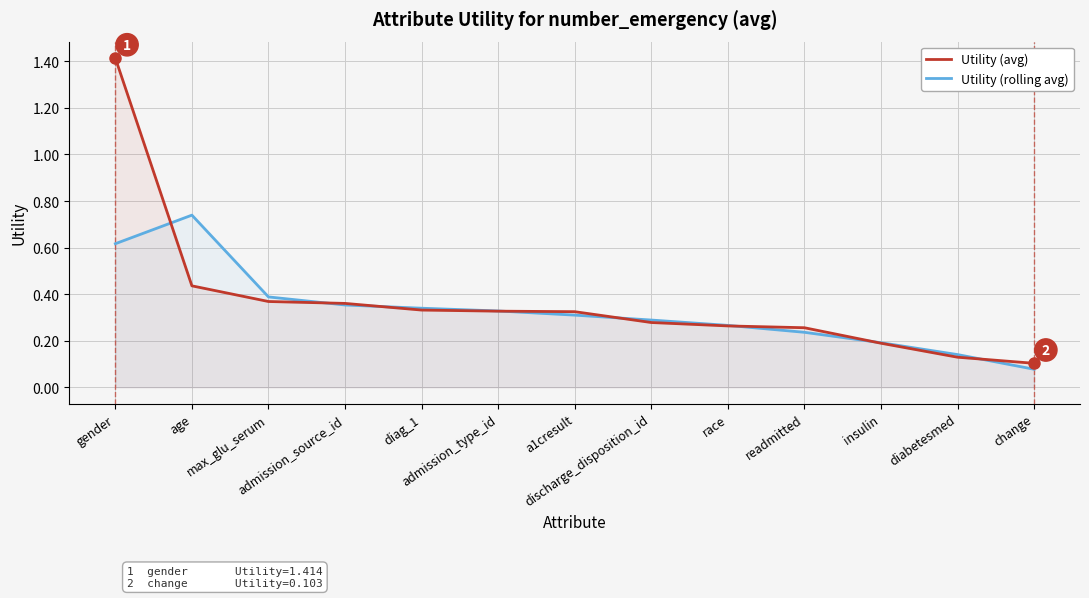

Count the number of categories in the chart.

13